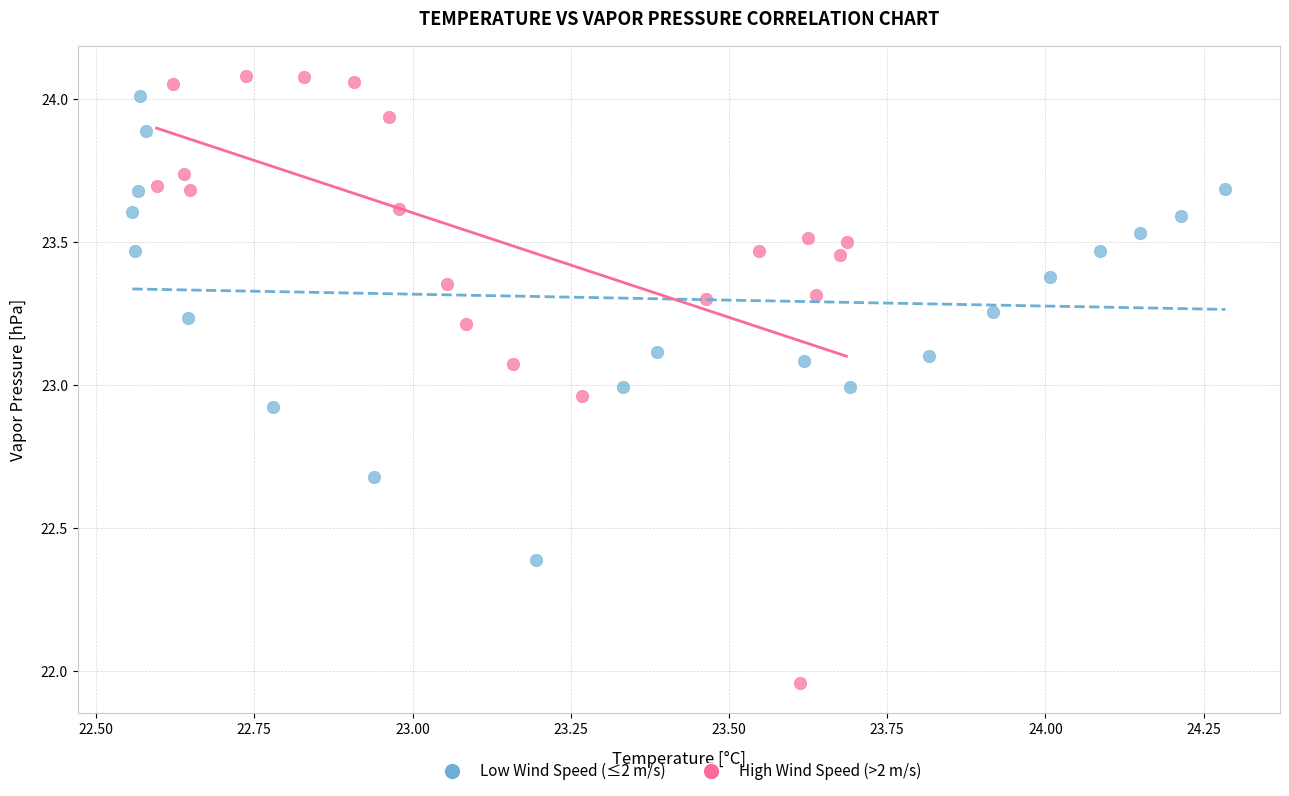

Which series has the widest spread of Y values?

High Wind Speed (>2 m/s)